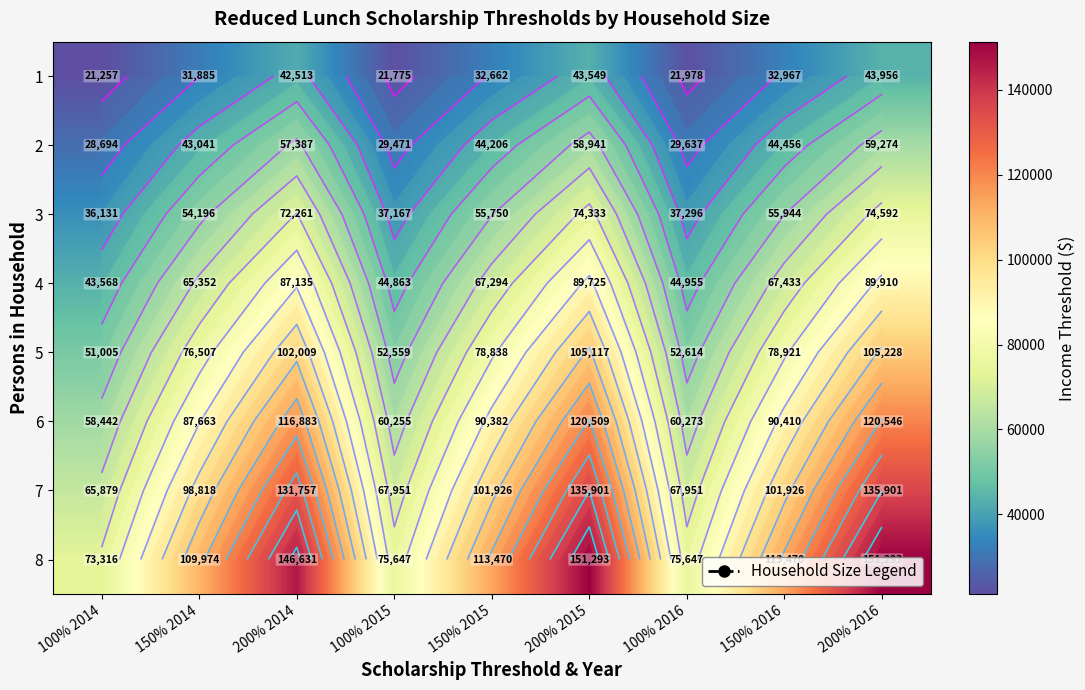

Rank the series at 150% 2016 from highest to lowest value.

8, 7, 6, 5, 4, 3, 2, 1